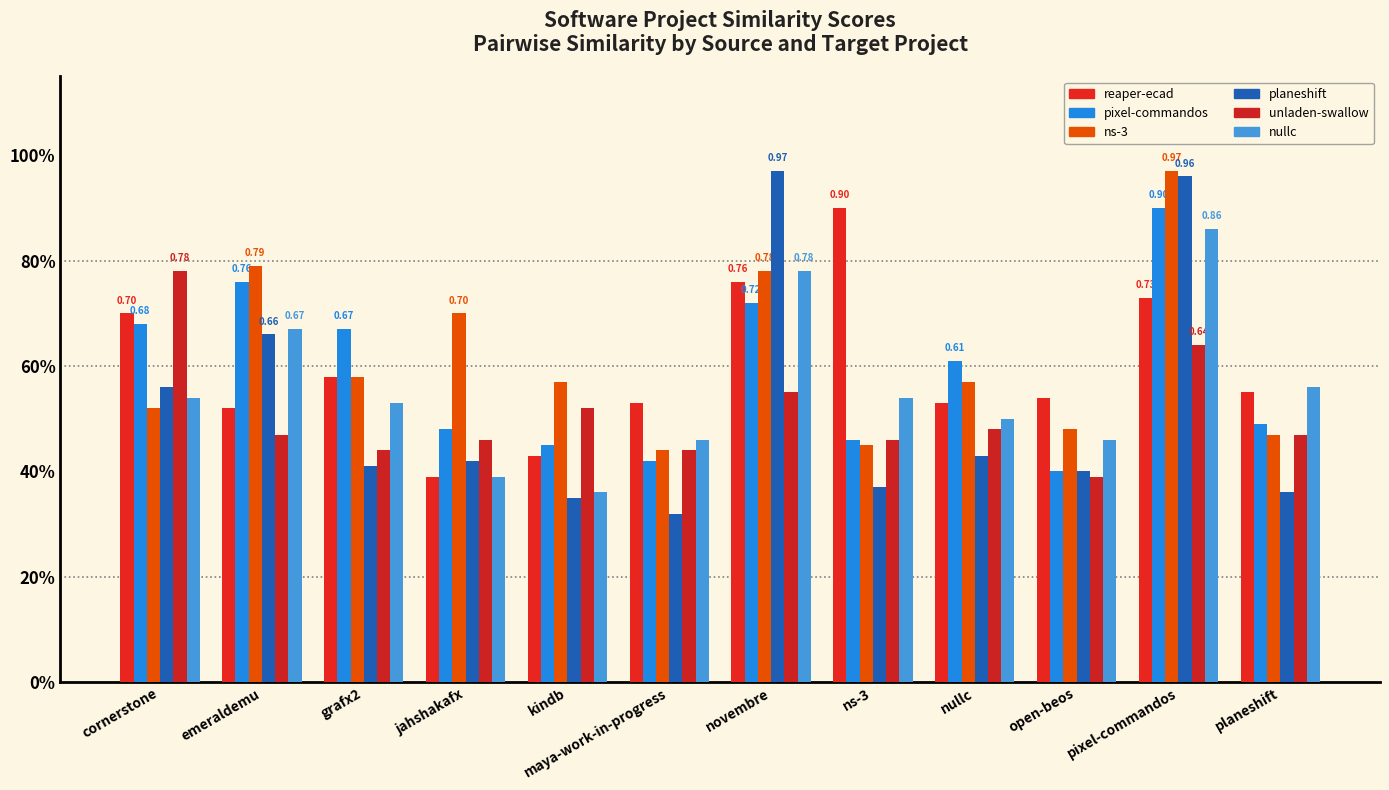

What is the label of the 11th bar from the right?

emeraldemu